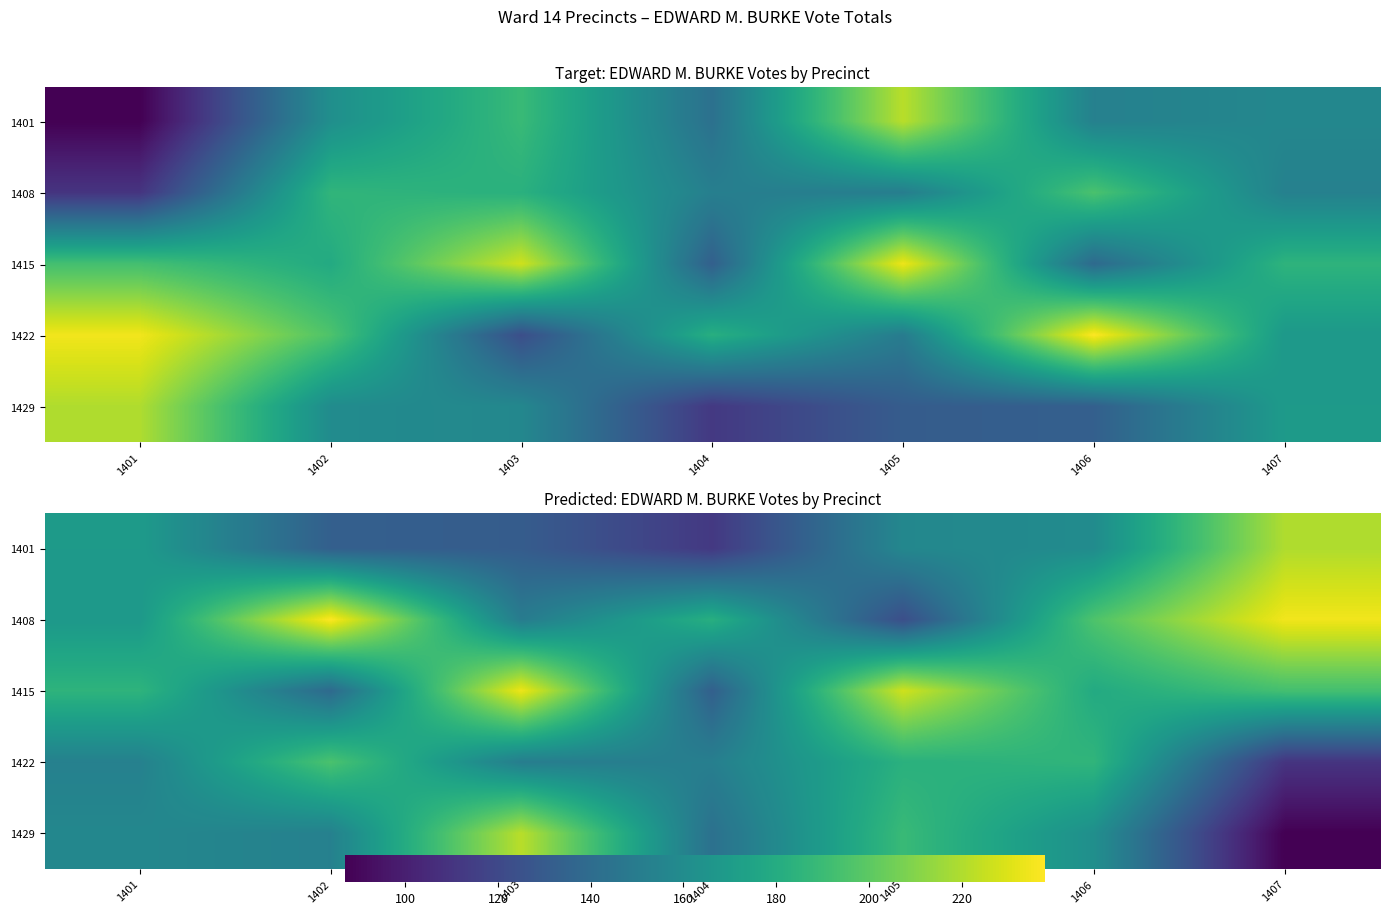

What is the spread (max minus min) of values at 1401?

32